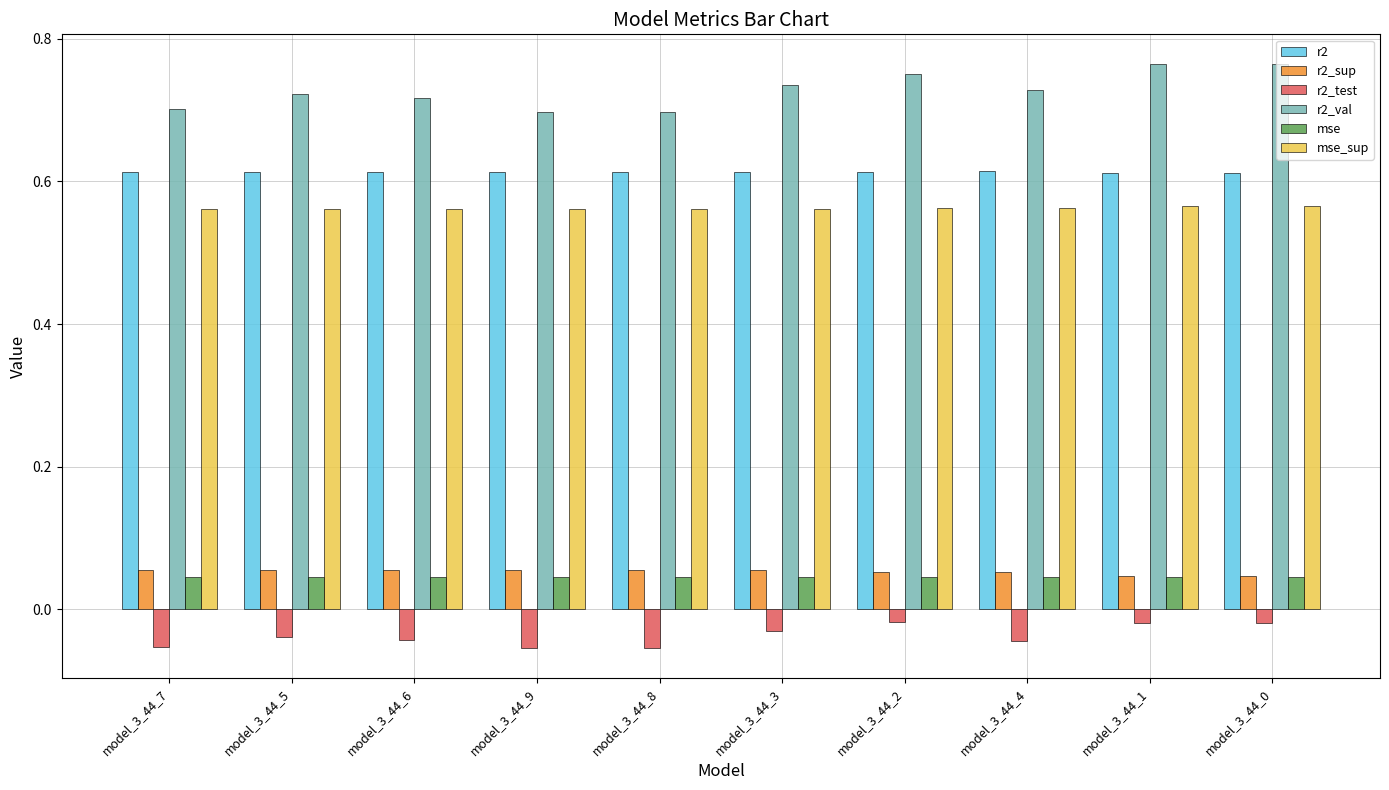

Count the r2_val values in the range 0 to 1.

10